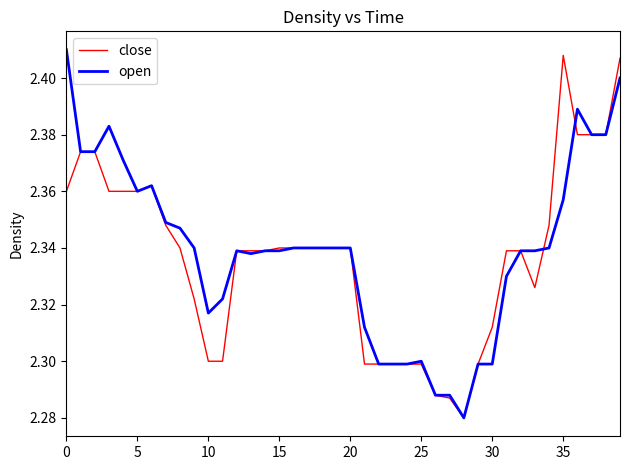

List the series in order of their peak value, lowest first.

close, open